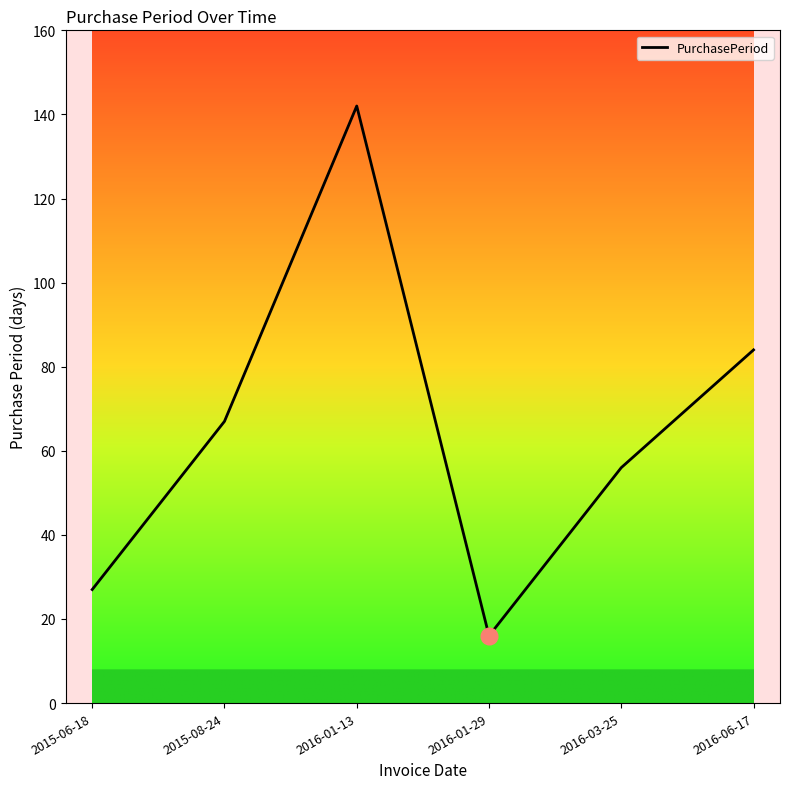

How many values are below 67?

3